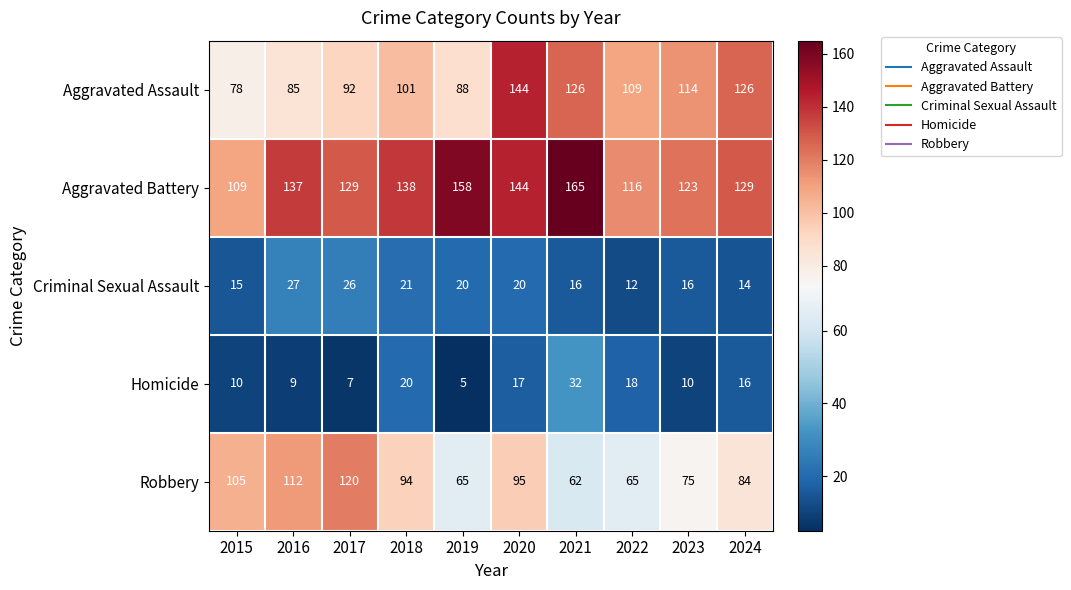

Where is Robbery nearest to the value 91?

2018